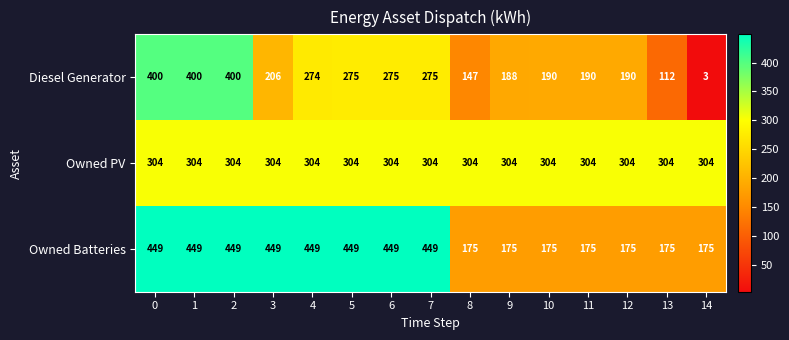

True or false: Diesel Generator has a value of 87 at 10.

False